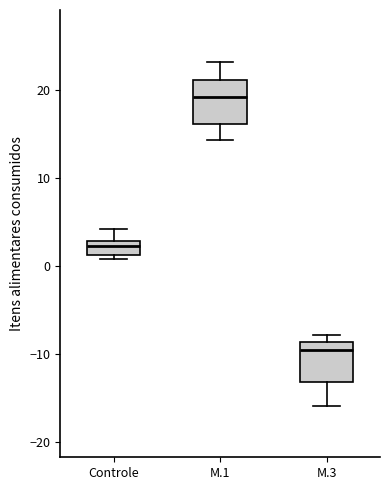

Where does the lower whisker of the box for M.3 end on the y-axis? The values are not printed on the chart, so give them approximately, as read against the axis.

-16